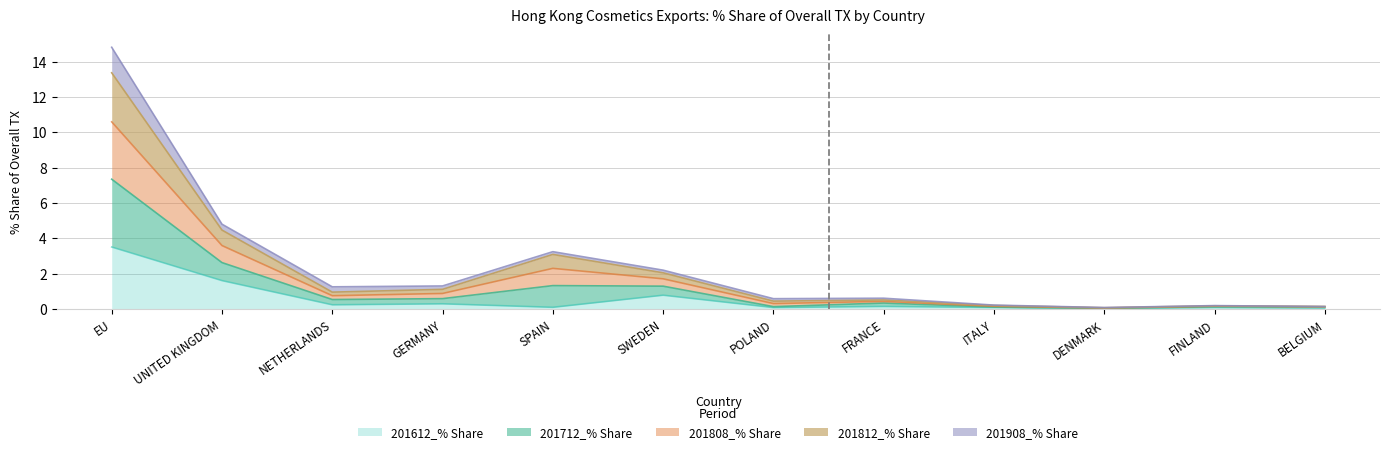

What is the total value across all series at ITALY?

0.6